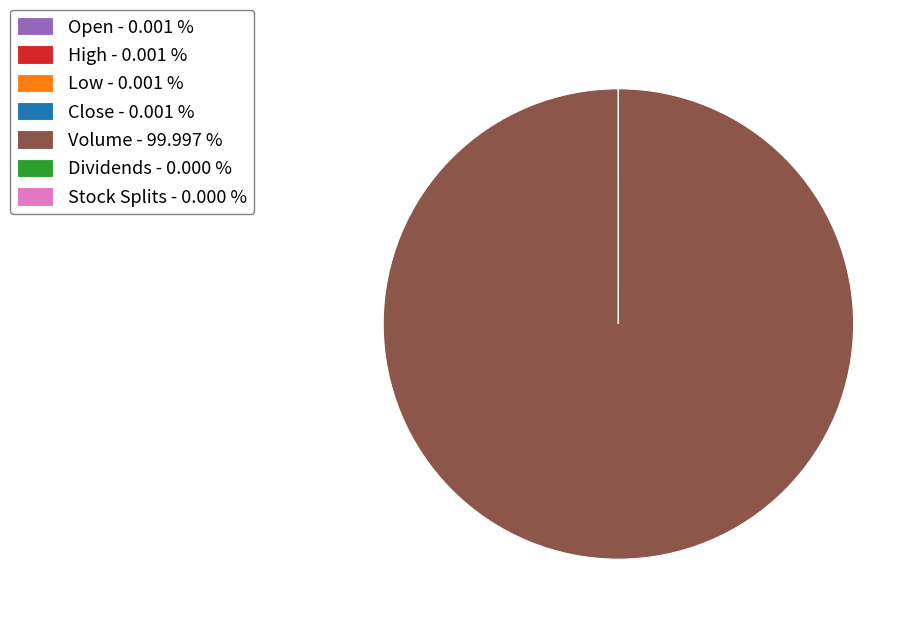

Which category has the biggest portion of the pie?

Volume